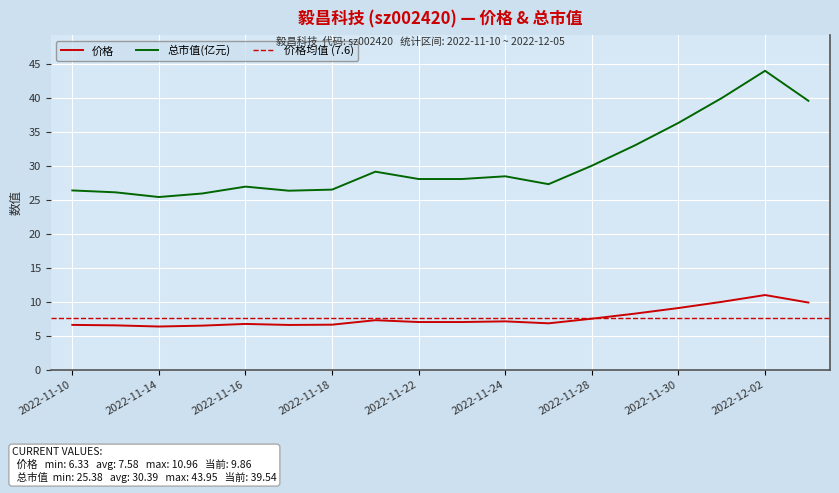

What is the sum of the 总市值(亿元) values at 2022-11-30 and 2022-11-15?

62.2